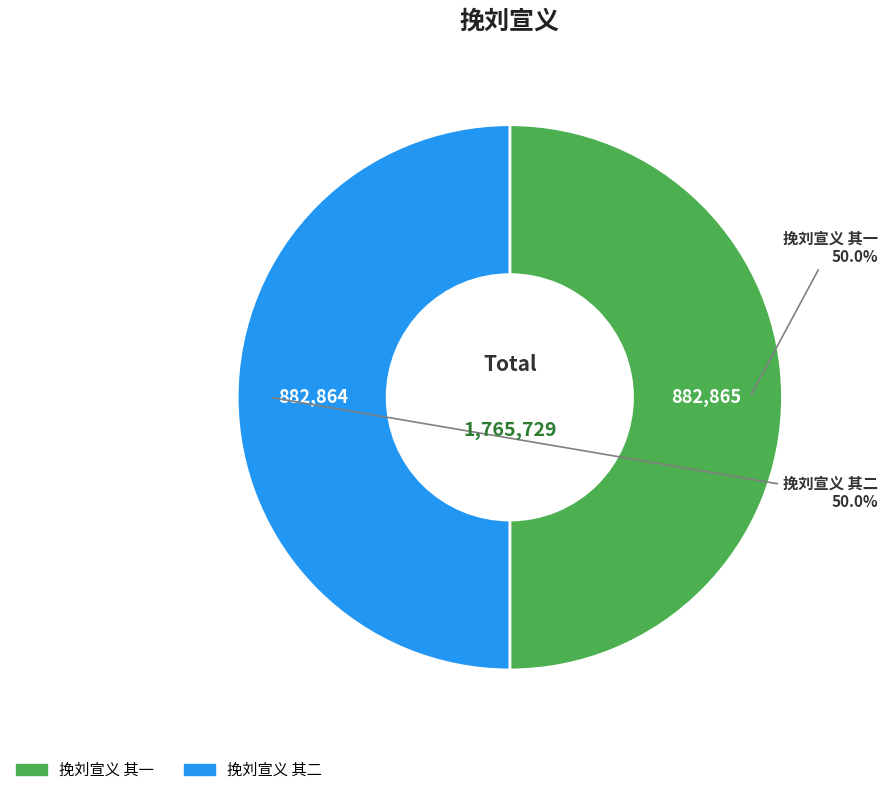

Do 挽刘宣义 其二 and 挽刘宣义 其一 together represent more than half of the pie?

Yes